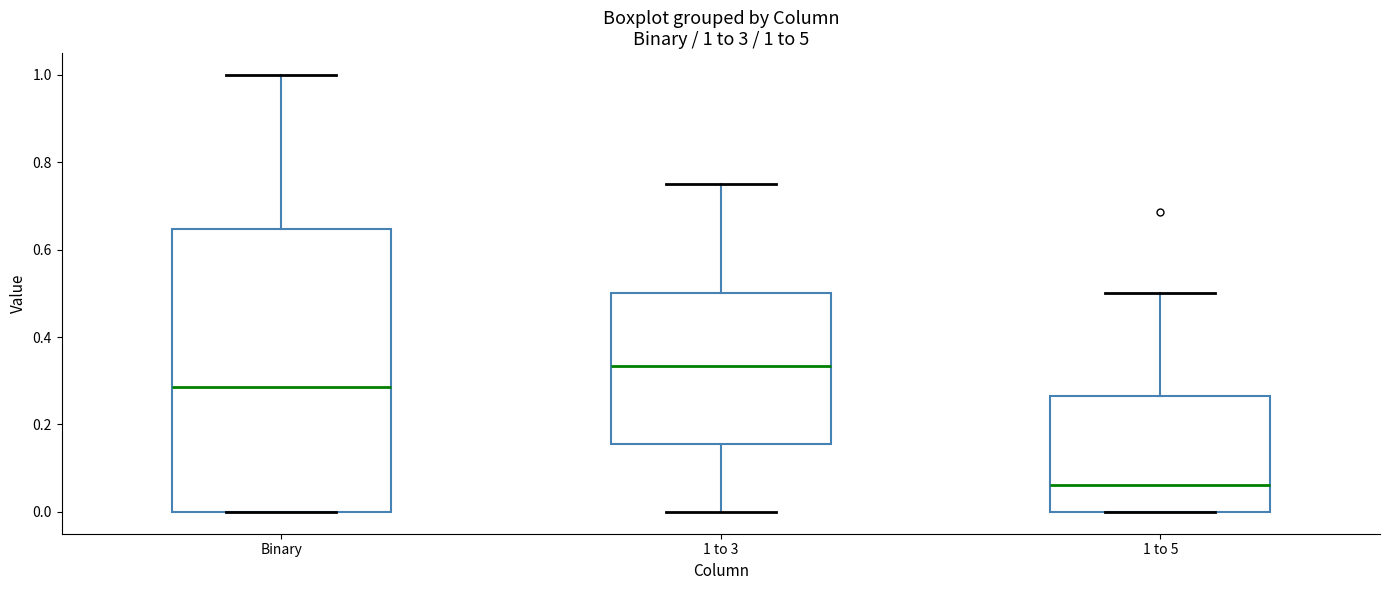

Which box is the tallest, from its lower edge to its upper edge?

Binary